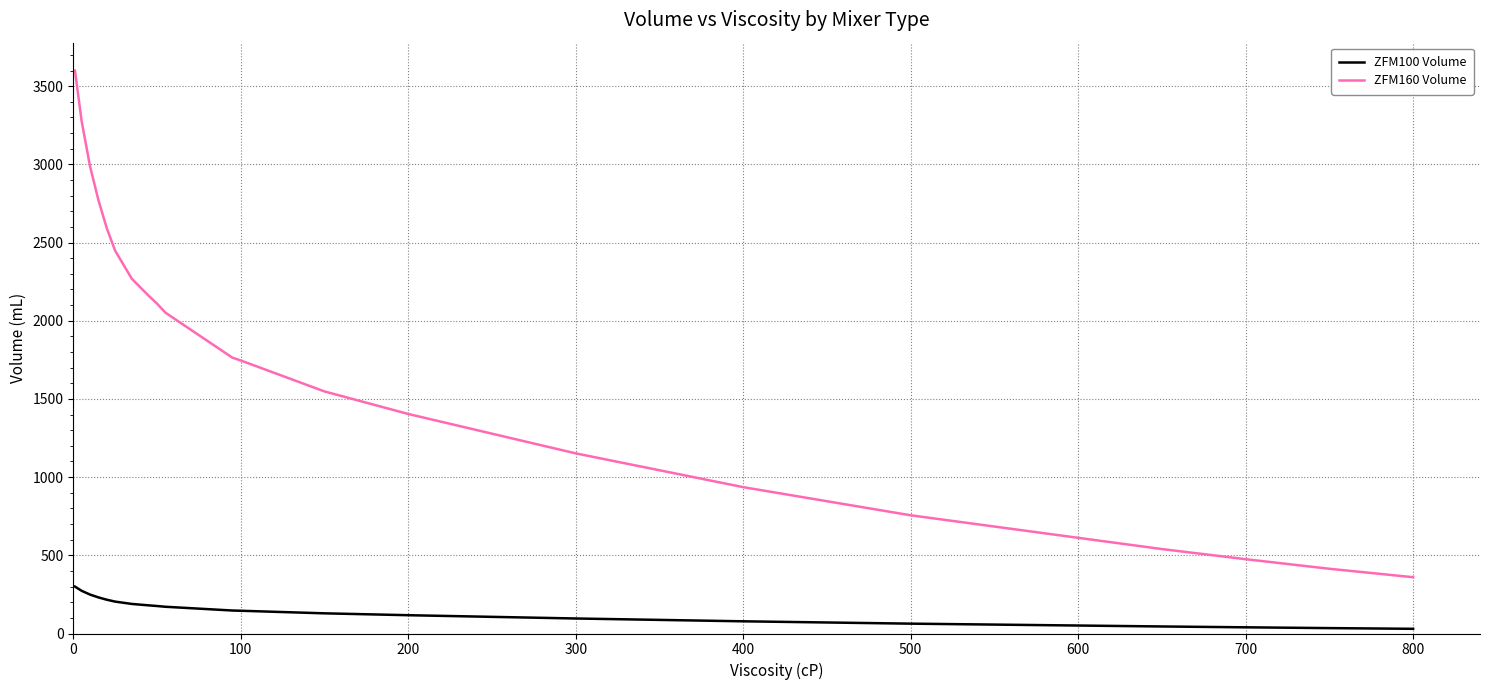

Rank the series by their maximum value, from highest to lowest.

ZFM160 Volume, ZFM100 Volume